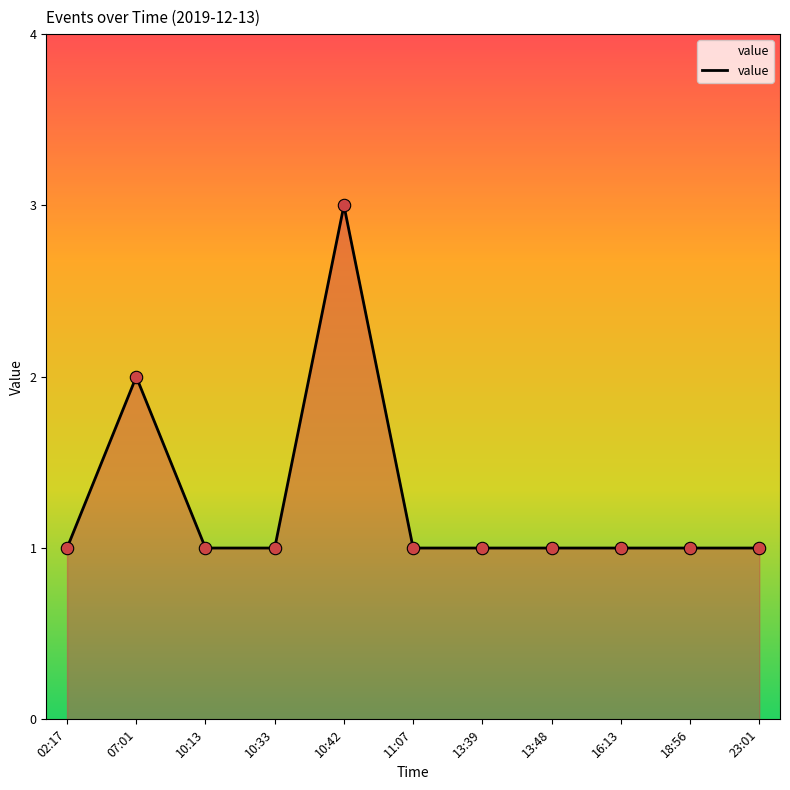

What is the change in value from 07:01 to 10:42?

+1